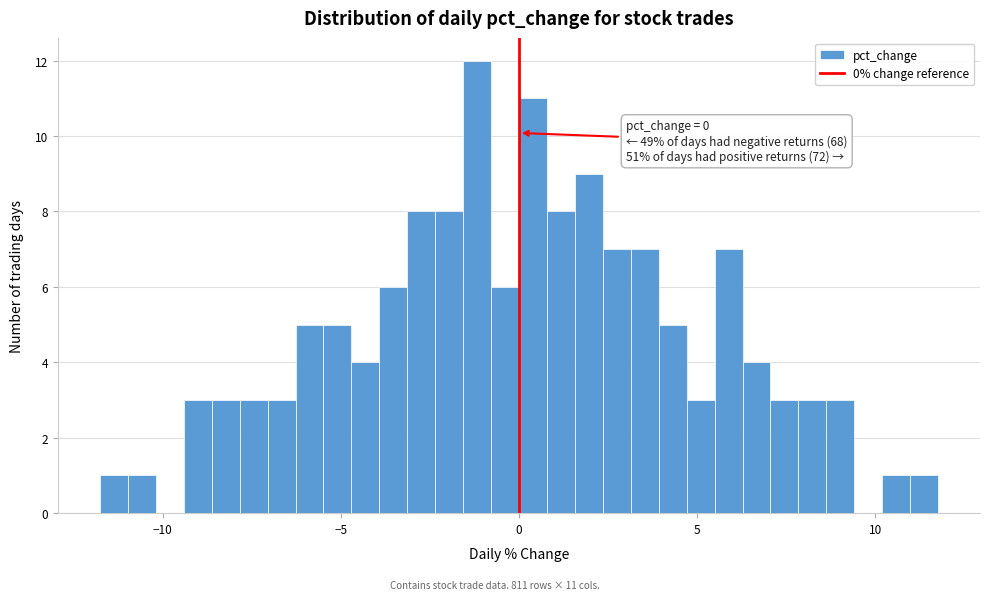

Around what value on the x-axis is the tallest bar? Give the approximate position of its centre, as read against the axis.

-1.0